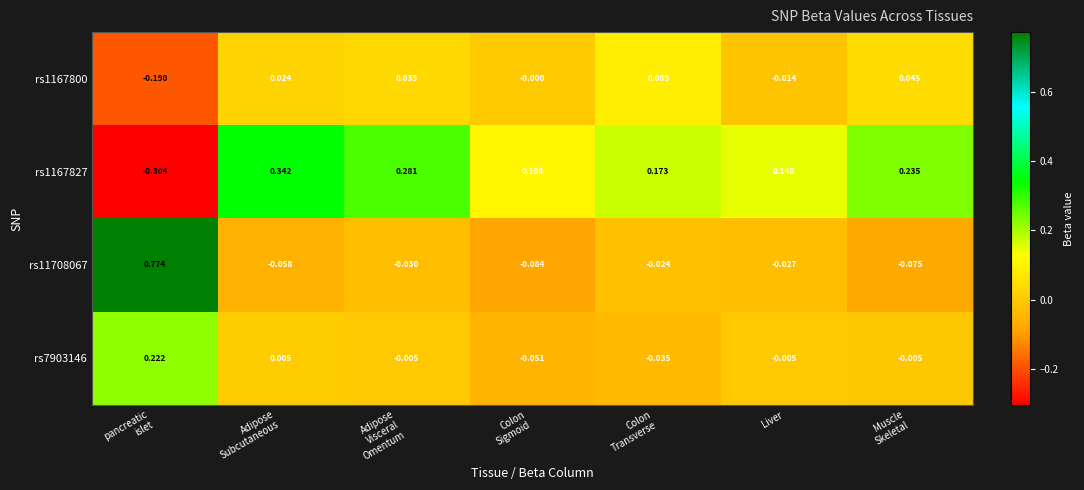

How many series are shown in this chart?

4